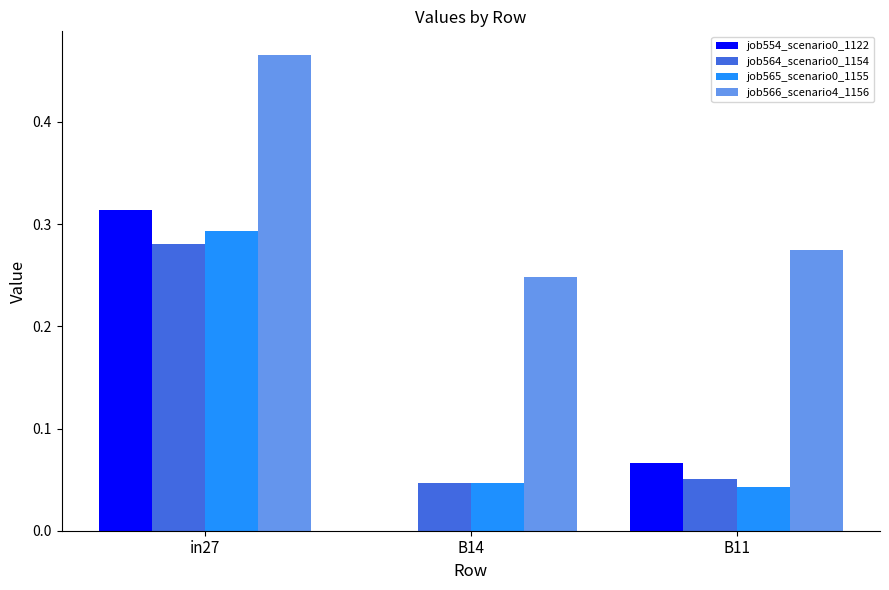

How many distinct data groups are displayed?

4